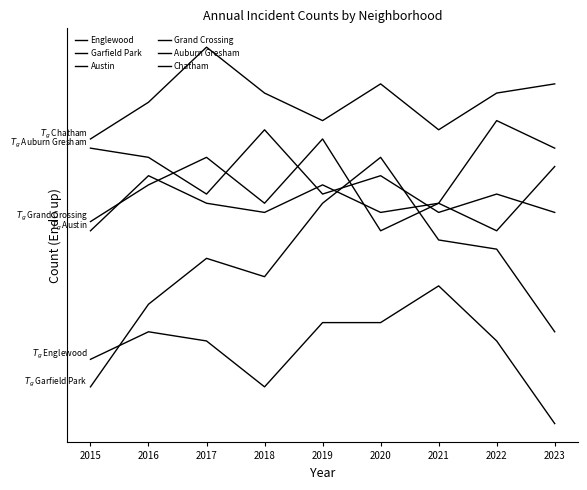

Does the chart have visible grid lines?

No